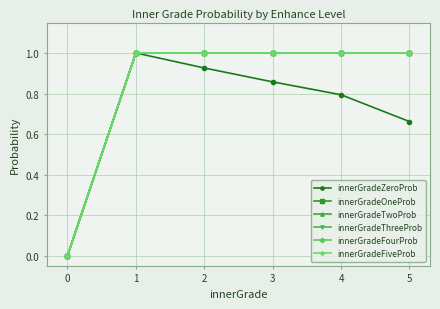

Does the chart have visible grid lines?

Yes